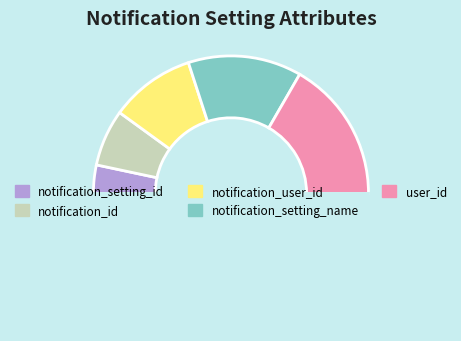

Which category has the biggest portion of the pie?

user_id